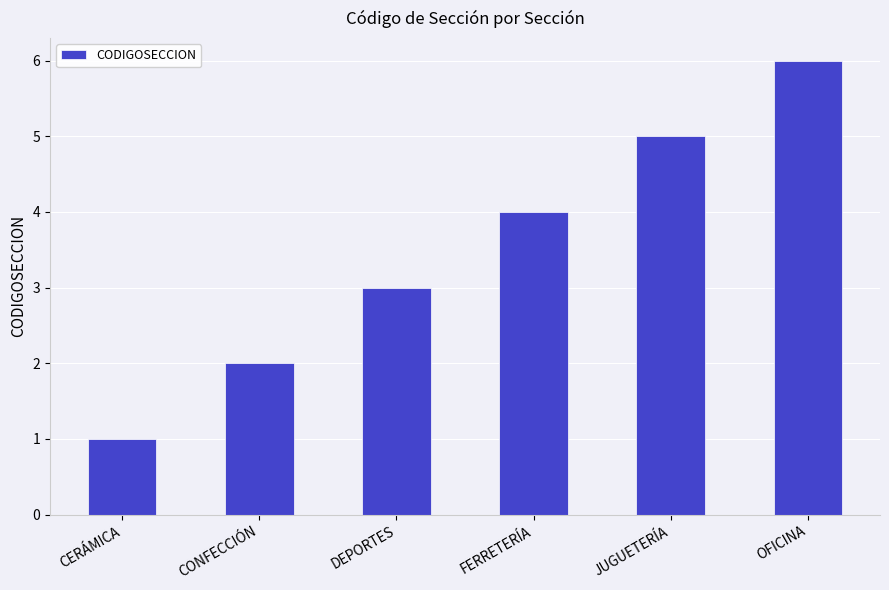

How many bars are there in total?

6